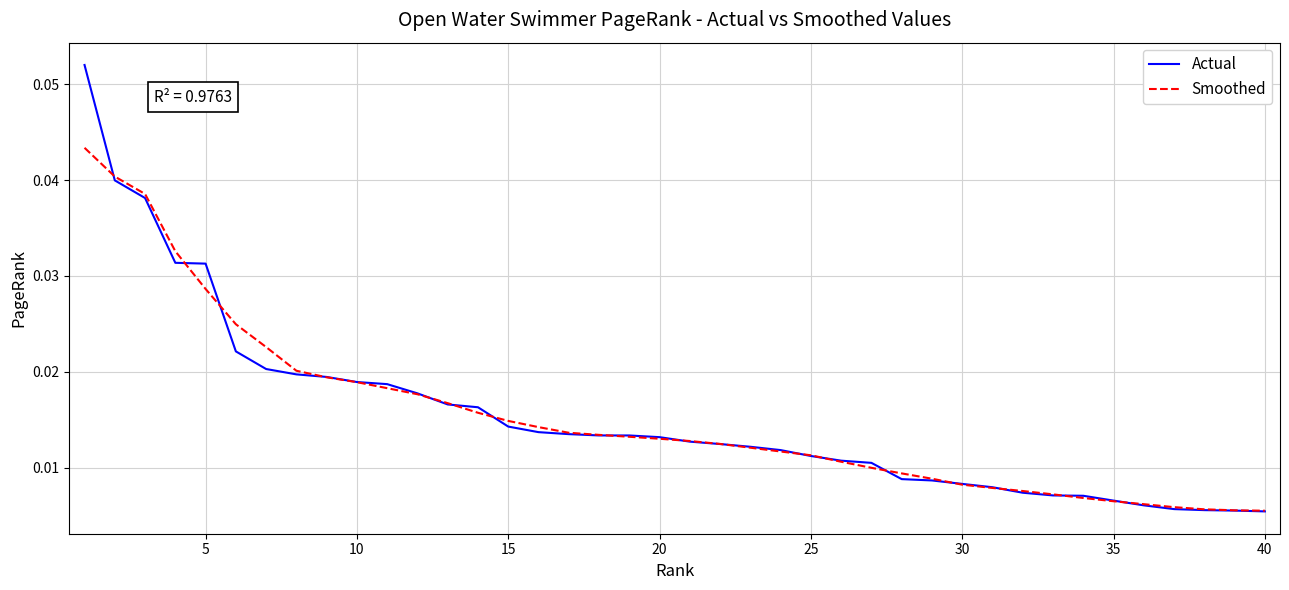

Rank the series by their maximum value, from lowest to highest.

Smoothed, Actual